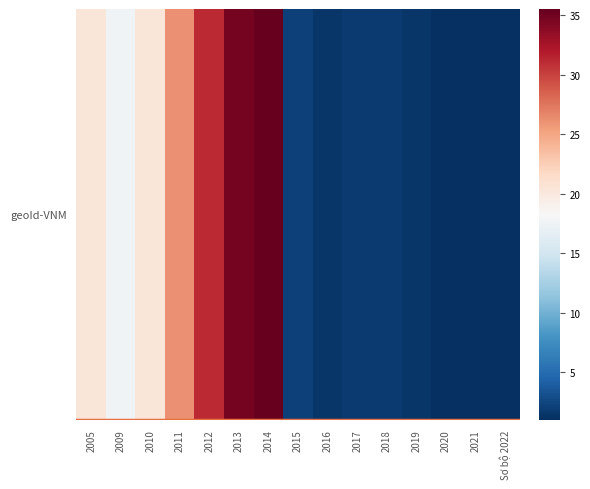

List the labels in order of value, largest first.

2014, 2013, 2012, 2011, 2005, 2010, 2009, 2015, 2017, 2018, 2016, 2019, 2021, Sơ bộ 2022, 2020